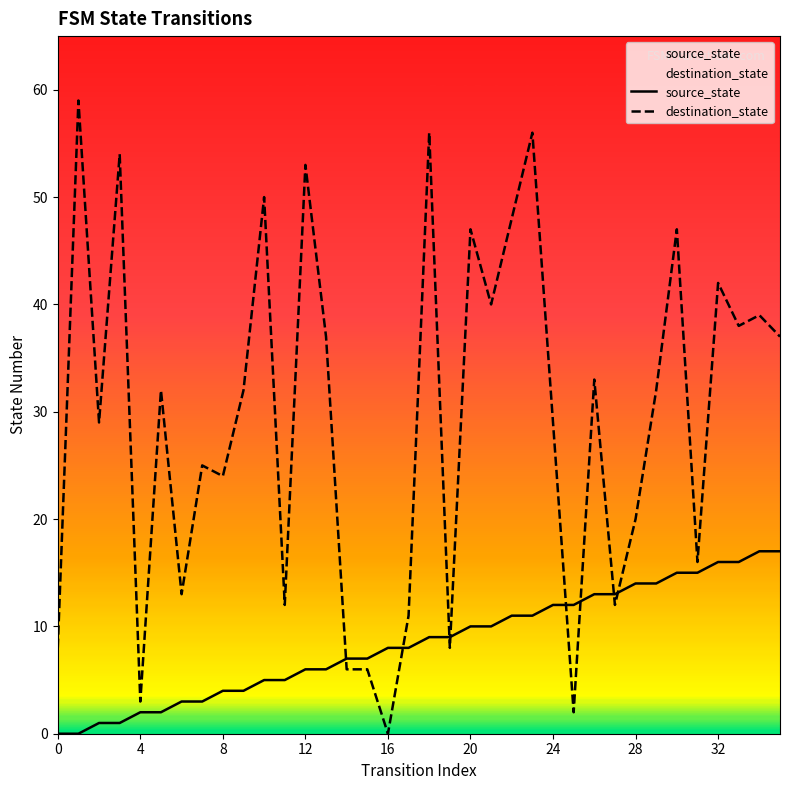

What is the total value across all series at 20?

57